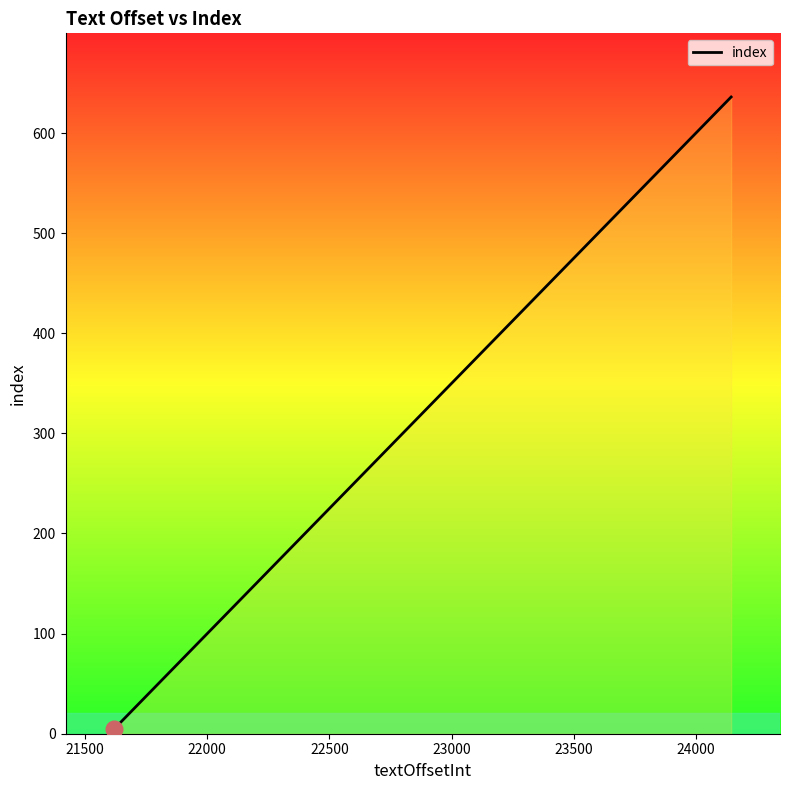

What is the difference between the second highest and minimum values?

628